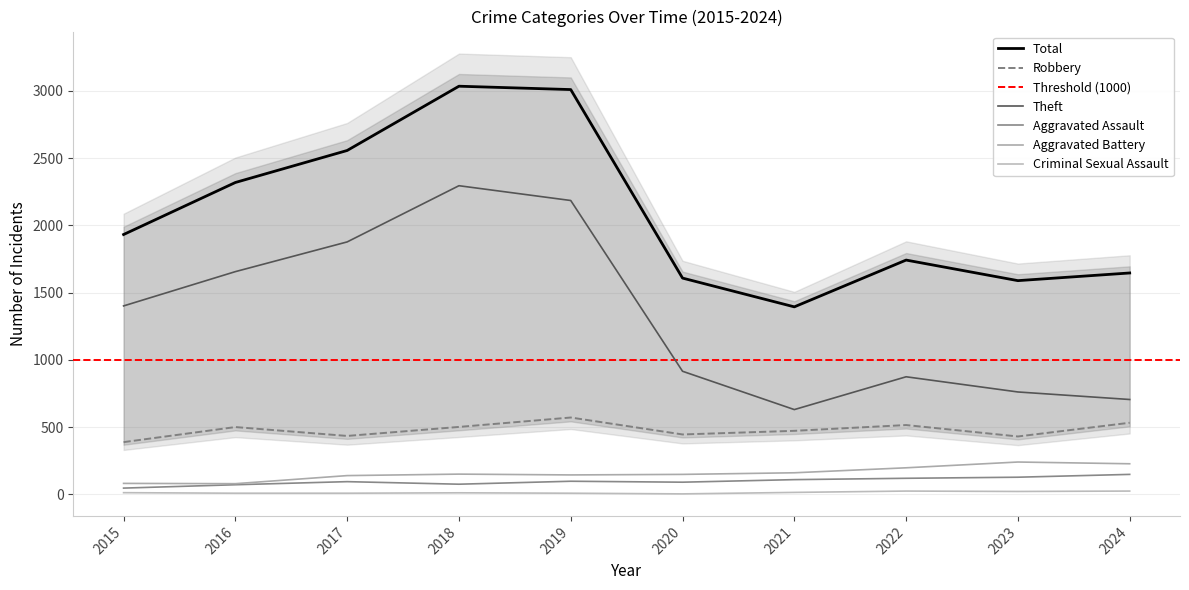

Which series has the largest total across all categories?

Total